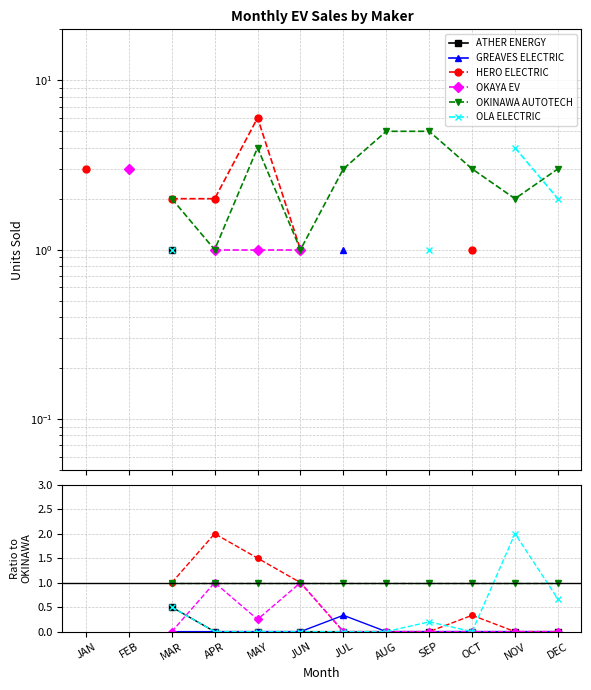

List the labels in order of GREAVES ELECTRIC value, largest first.

JAN, FEB, JUL, MAR, APR, MAY, JUN, AUG, SEP, OCT, NOV, DEC